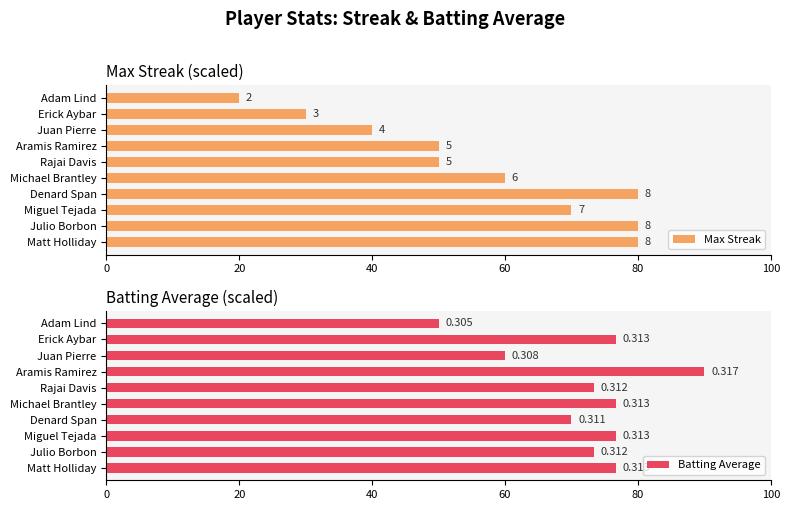

How many bars are there in total?

20